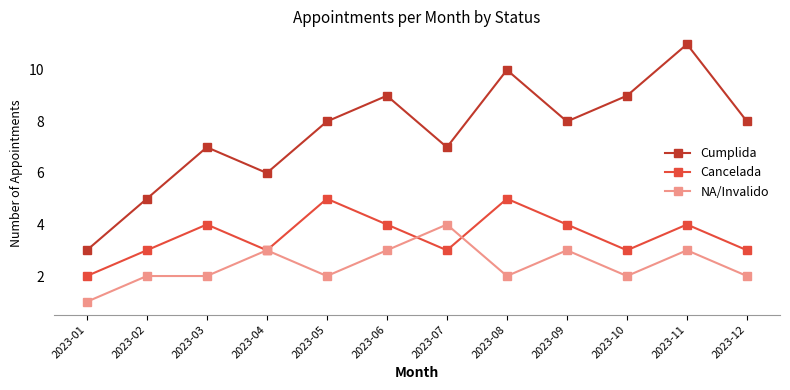

Reading left to right, list all the values displayed in this chart.

Cumplida: 2023-01=3	2023-02=5	2023-03=7	2023-04=6	2023-05=8	2023-06=9	2023-07=7	2023-08=10	2023-09=8	2023-10=9	2023-11=11	2023-12=8
Cancelada: 2023-01=2	2023-02=3	2023-03=4	2023-04=3	2023-05=5	2023-06=4	2023-07=3	2023-08=5	2023-09=4	2023-10=3	2023-11=4	2023-12=3
NA/Invalido: 2023-01=1	2023-02=2	2023-03=2	2023-04=3	2023-05=2	2023-06=3	2023-07=4	2023-08=2	2023-09=3	2023-10=2	2023-11=3	2023-12=2